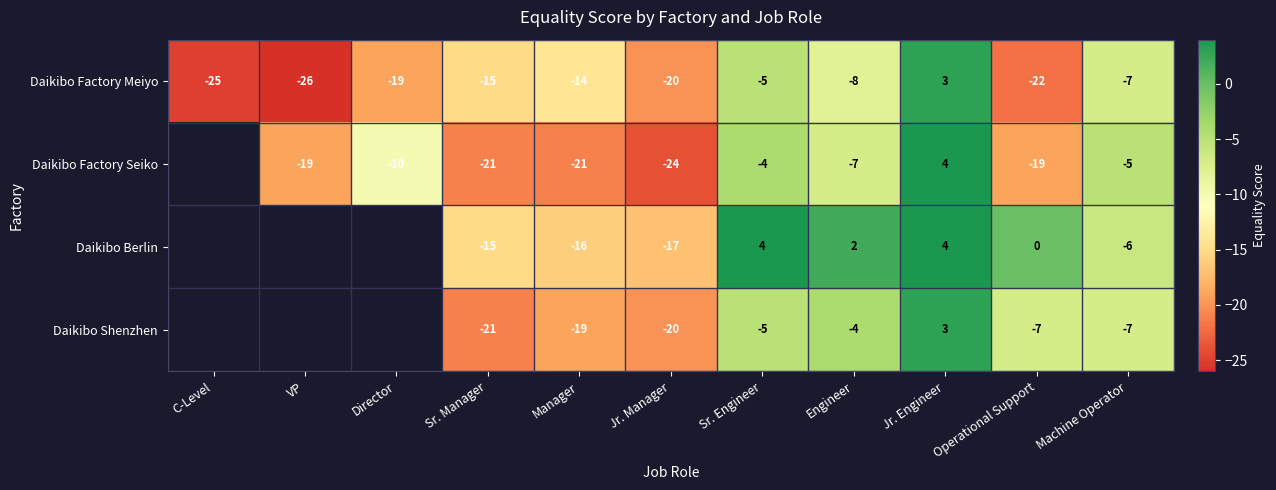

The Daikibo Shenzhen series shows -38 at Sr. Manager. True or false?

False